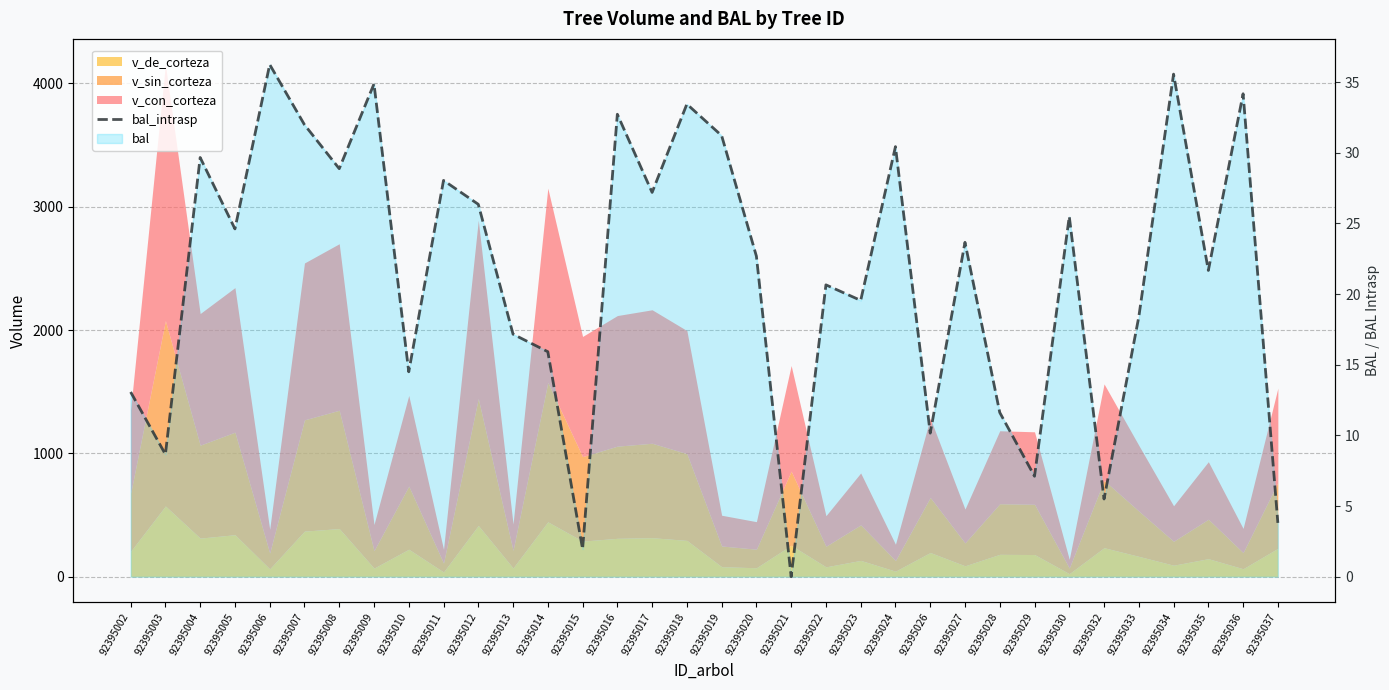

What is the change in value from 92395012 to 92395032?

-20.9